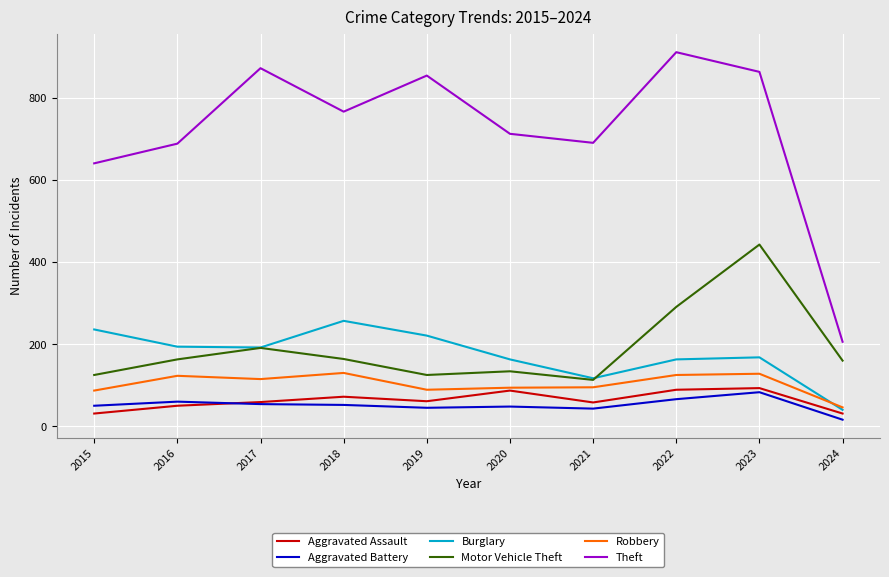

The value of Theft at 2024 is 206. True or false?

True